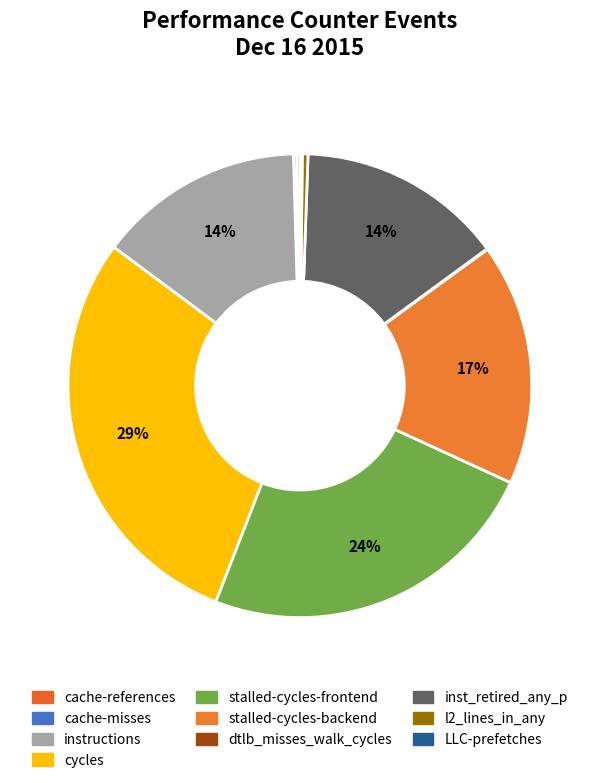

How many segments does this pie chart have?

10